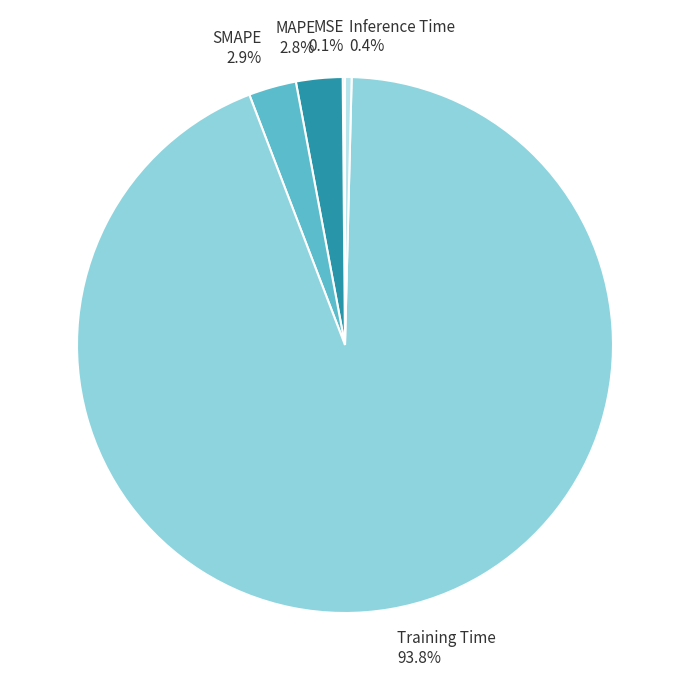

What percentage is NOT represented by Training Time 93.8%?

6.2%